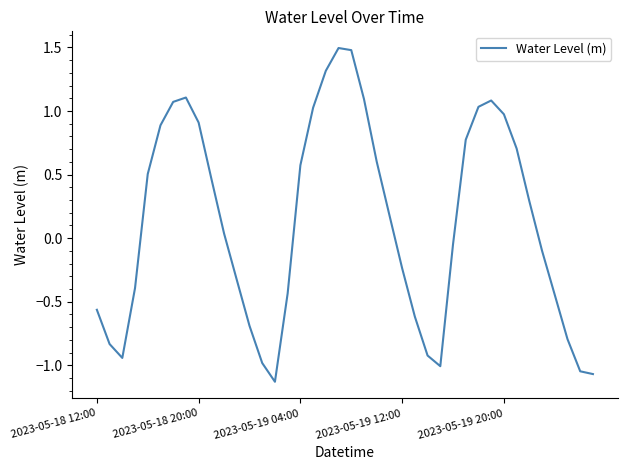

What is the maximum value shown in the chart?

1.5